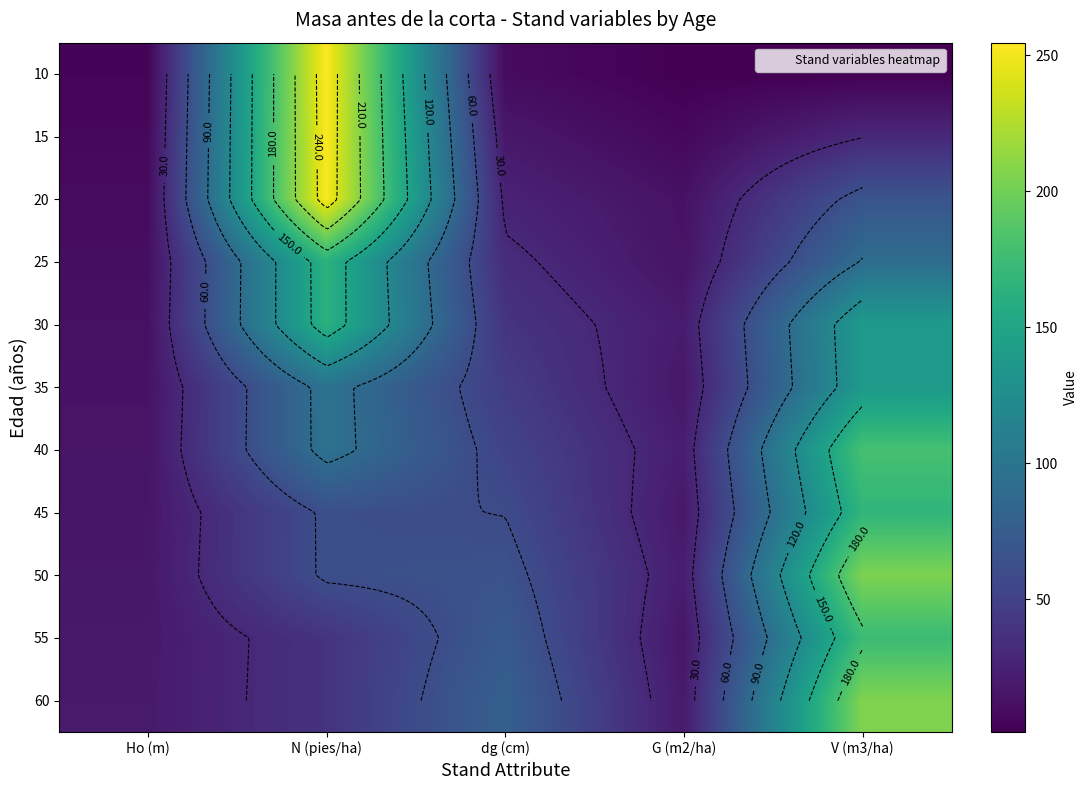

At how many categories does at least one series exceed 115?

2